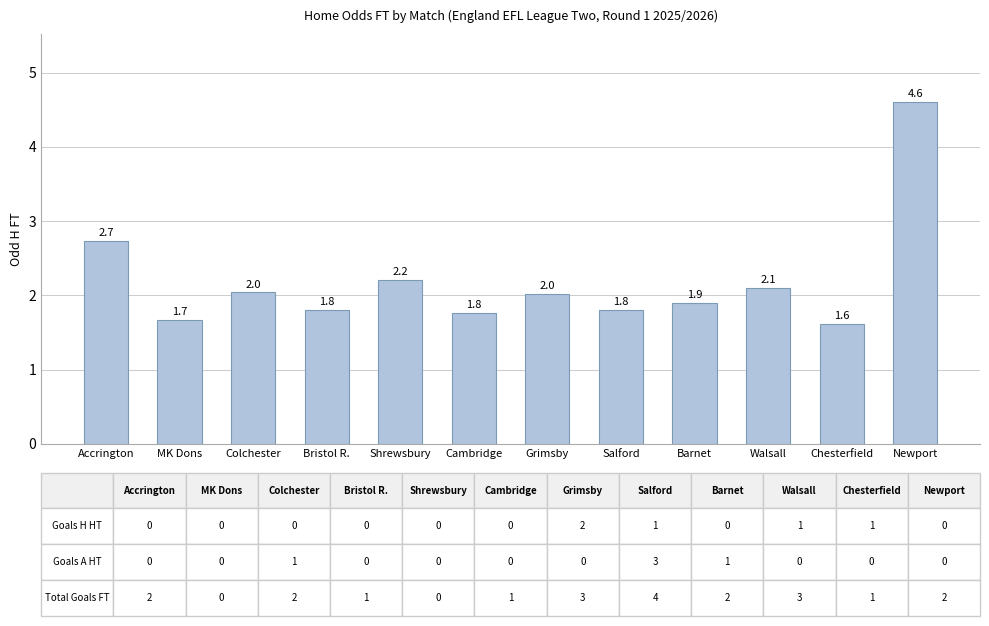

What is the label of the 3rd bar from the right?

Walsall